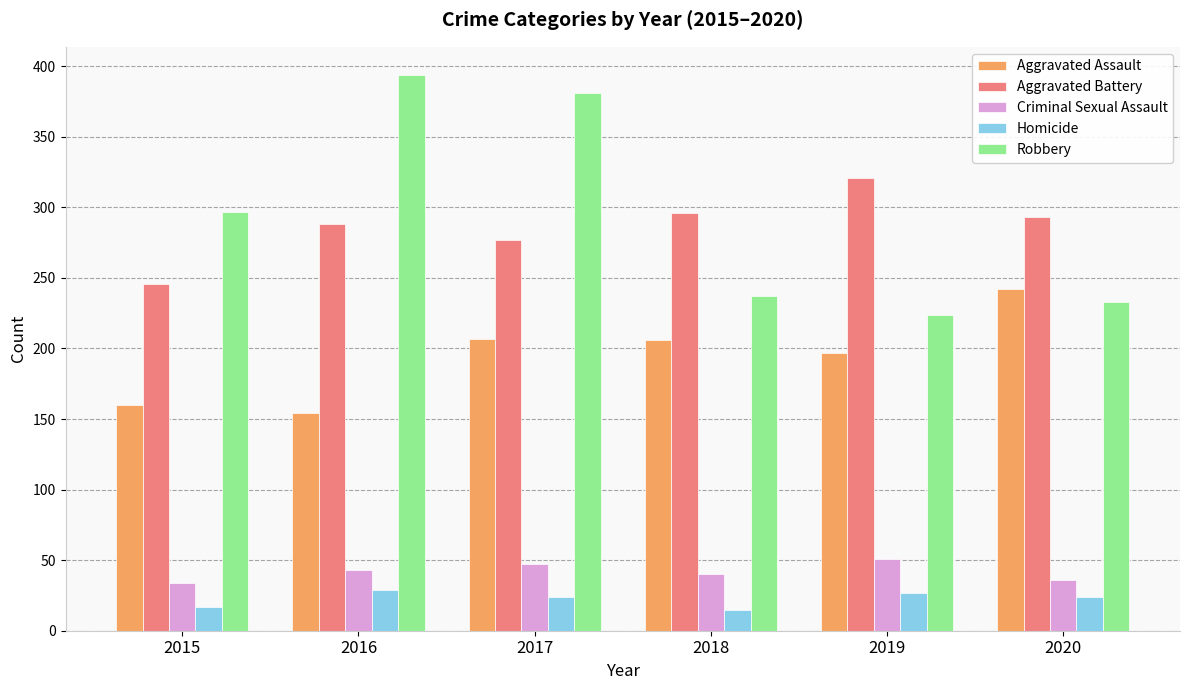

What are all the series names shown in the legend?

Aggravated Assault, Aggravated Battery, Criminal Sexual Assault, Homicide, Robbery